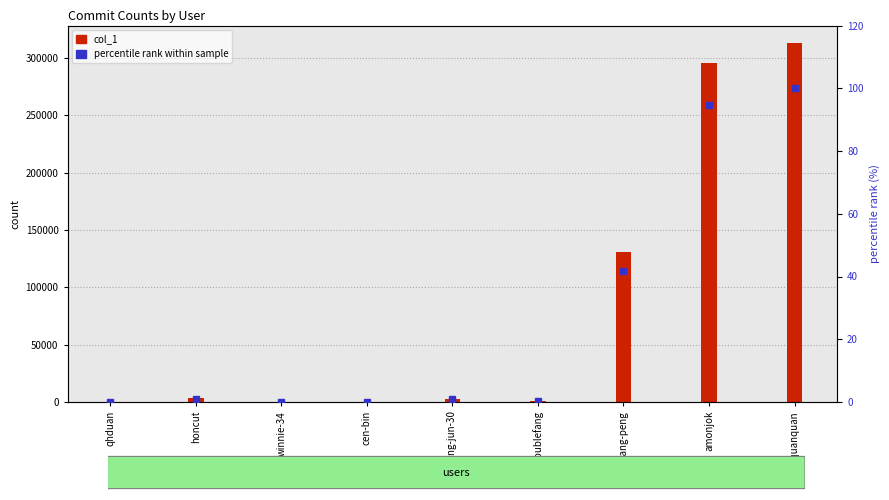

What is the value of the percentile rank within sample bar at the 7th from the left?

41.8